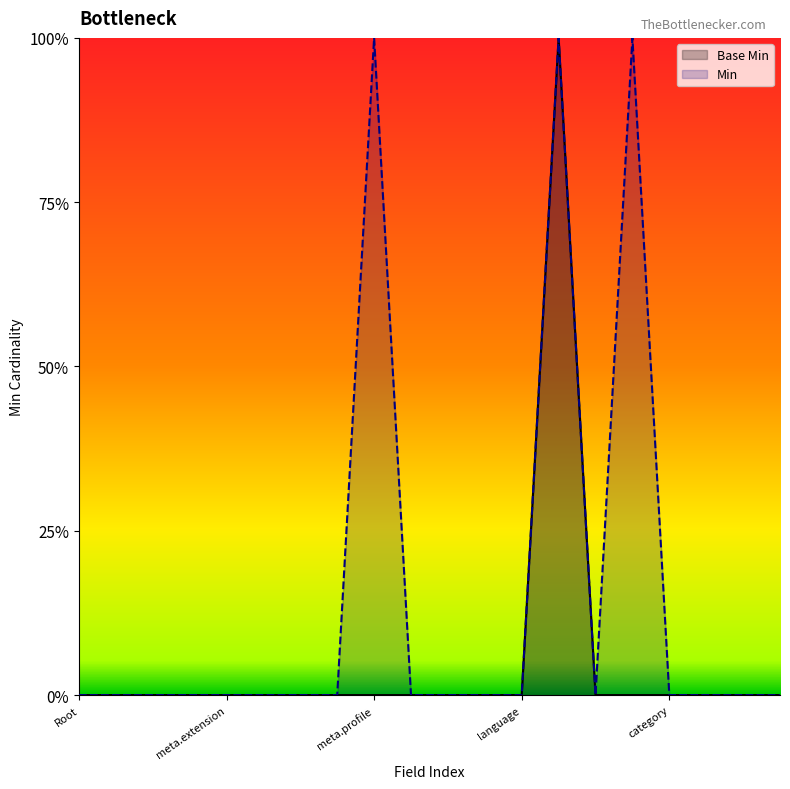

Count the values in the range 0 to 1.

20